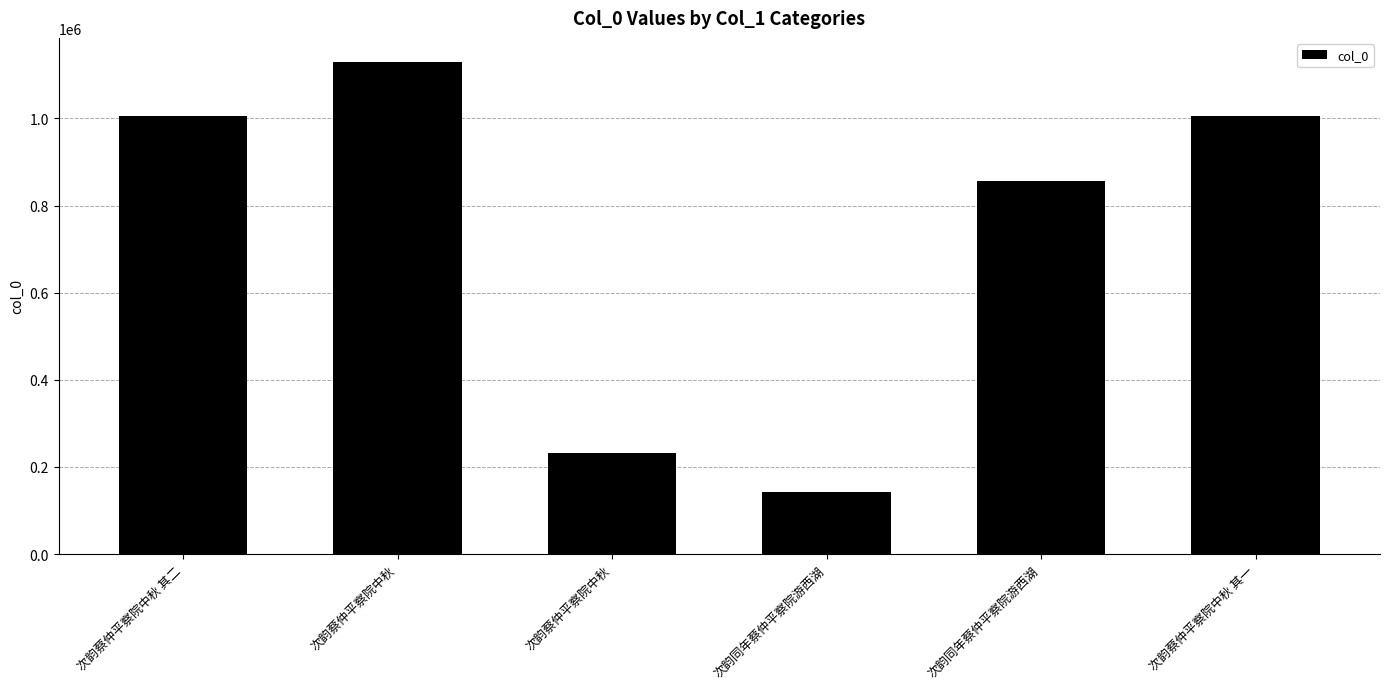

How many data points does each series have?

6